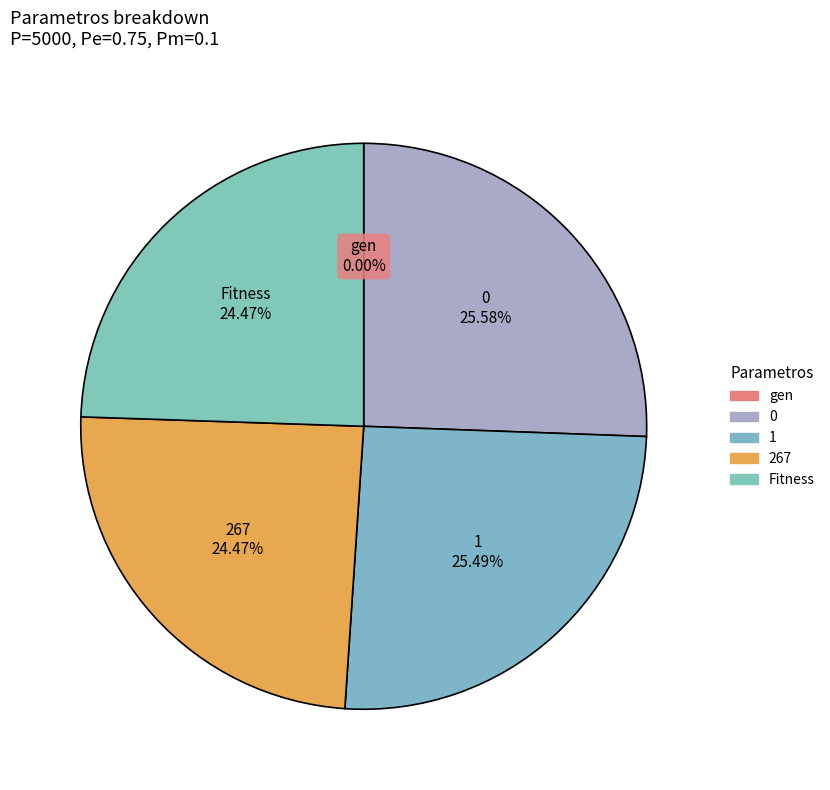

True or false: Fitness accounts for 24% of the total.

True